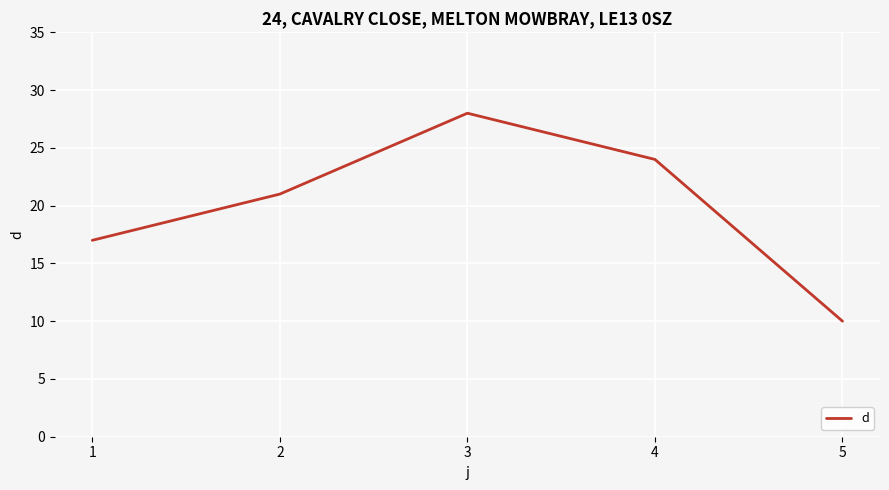

Approximately how many times larger is the value at 5 compared to 4?

0.4